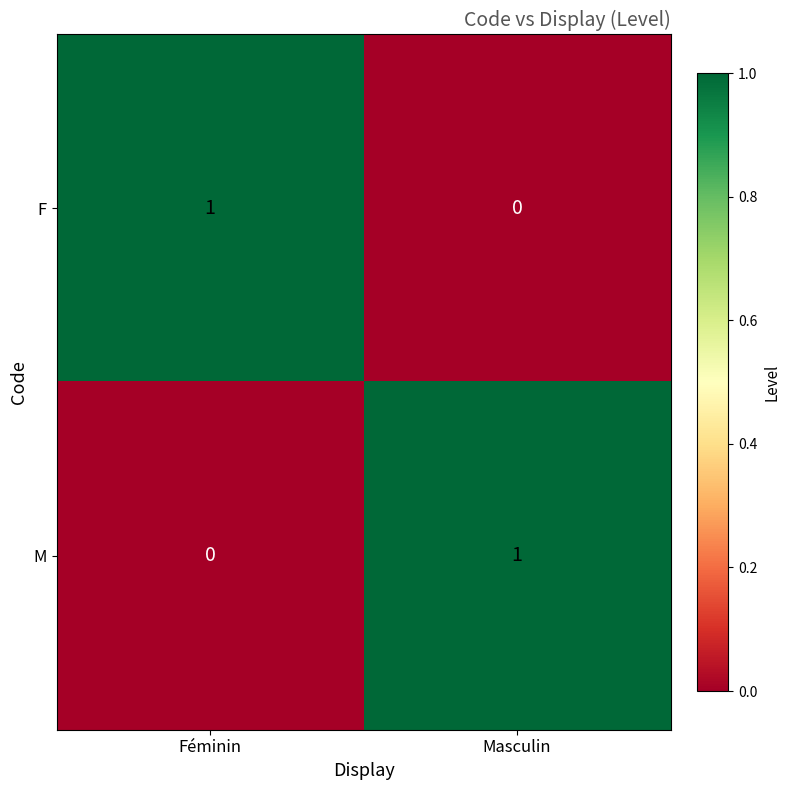

True or false: F has a value of 1 at Féminin.

True